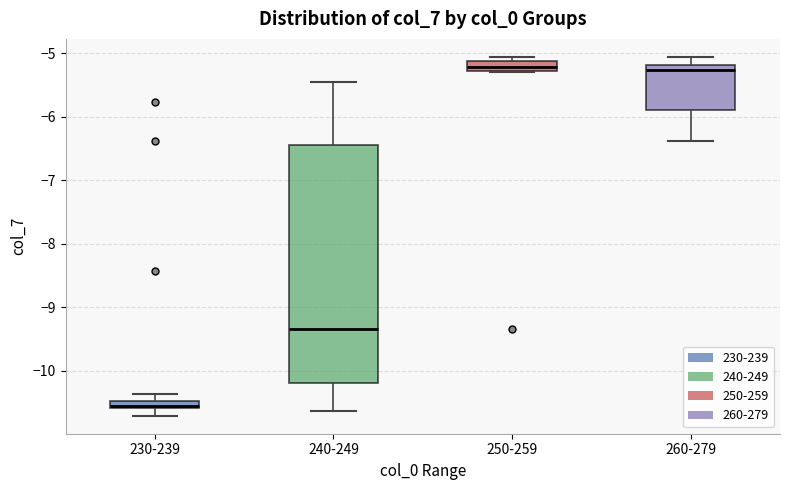

Where is the upper edge of the box for 260-279 on the y-axis? The values are not printed on the chart, so give them approximately, as read against the axis.

-5.2